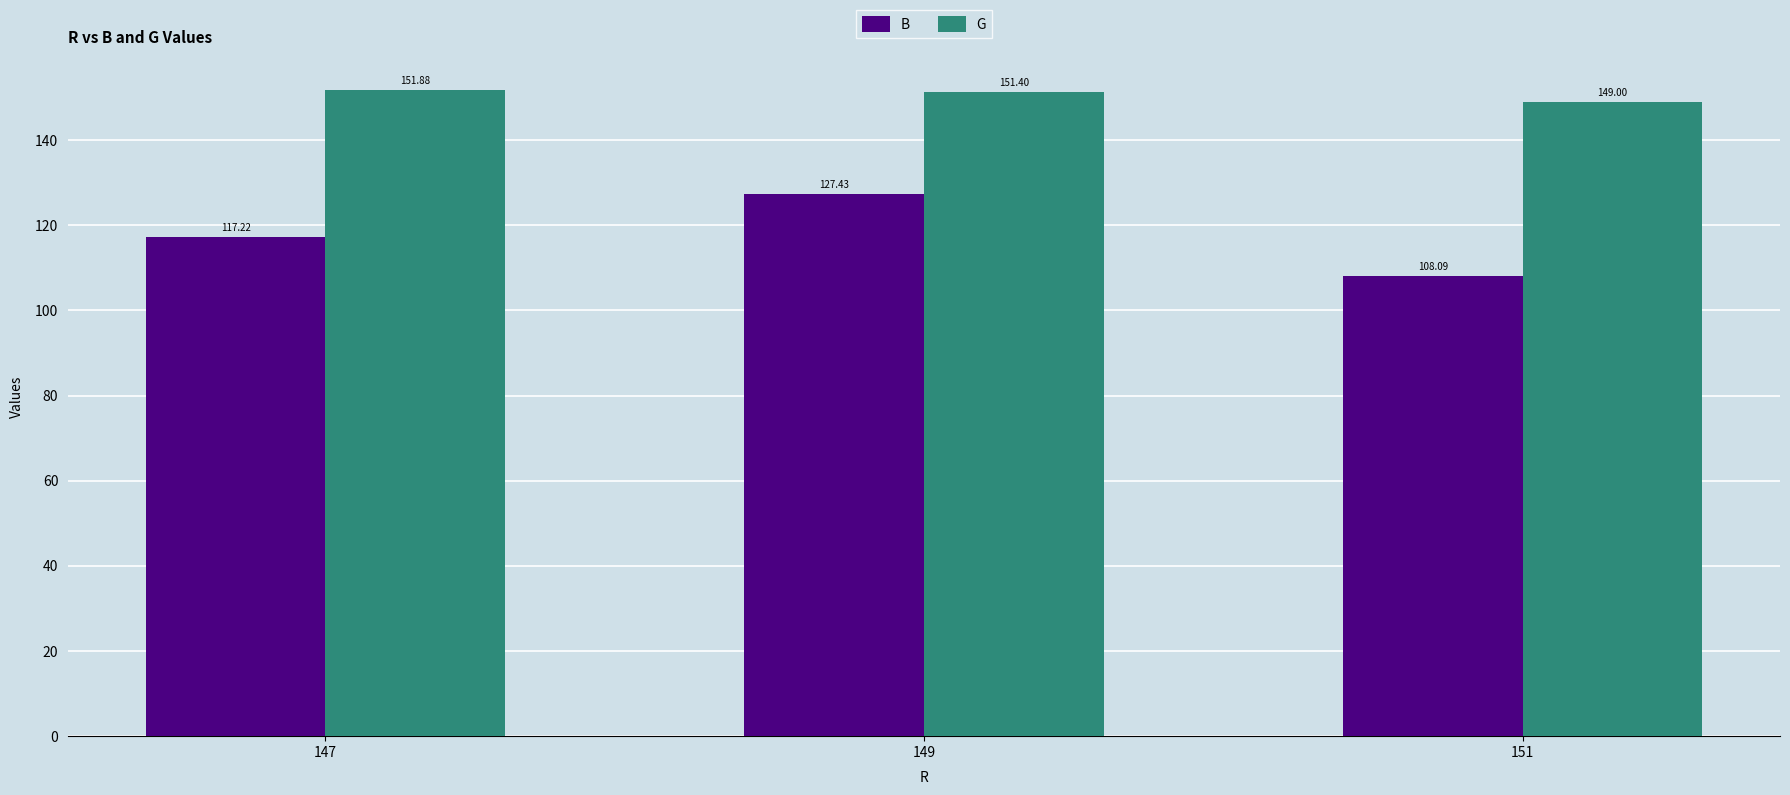

What is the spread (max minus min) of values at 147?

34.7